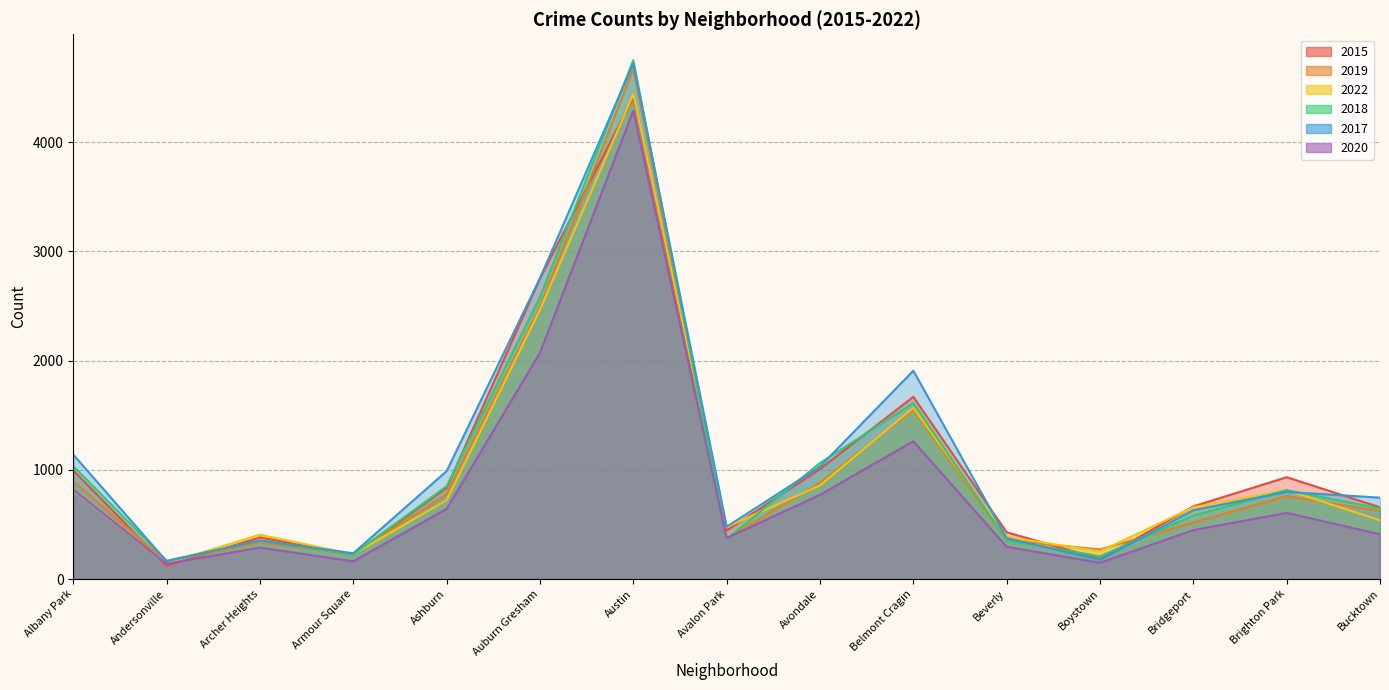

What is the difference between the second highest and minimum values in the 2017 series?

2591